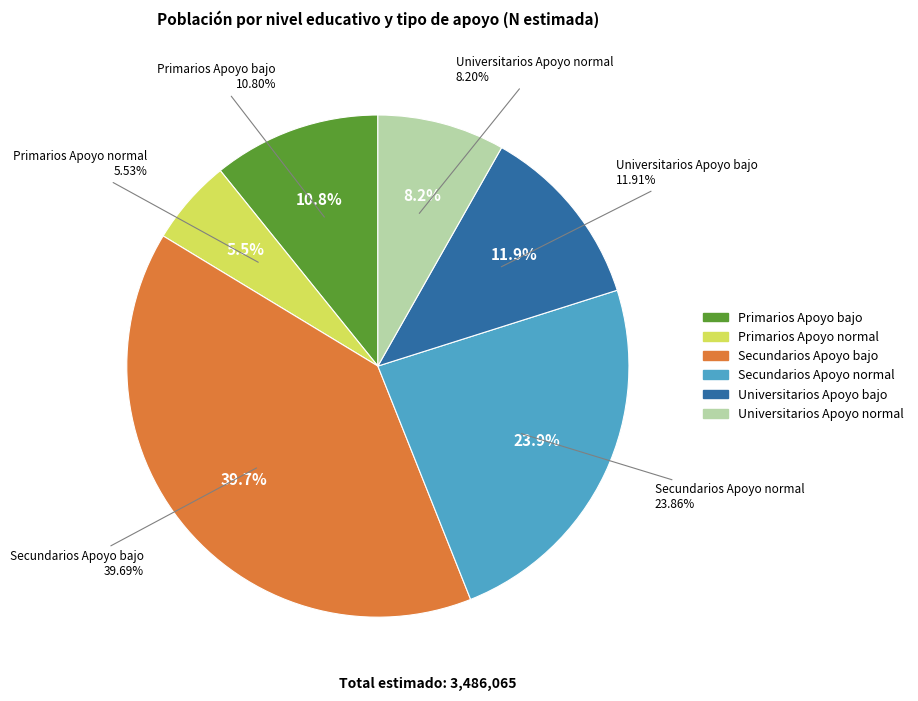

Is Universitarios Apoyo normal the majority of the pie?

No